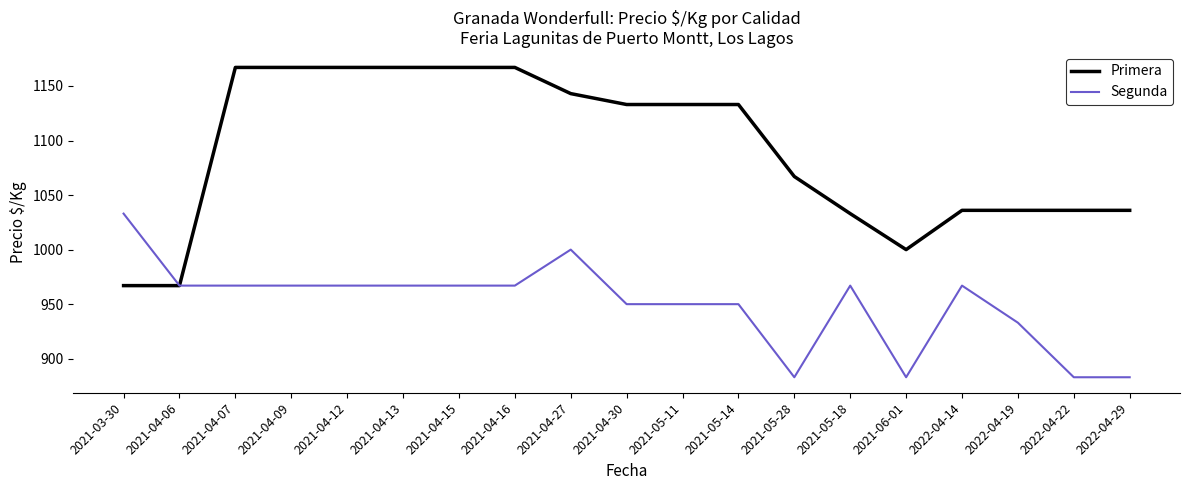

Which series has the widest spread of values?

Primera